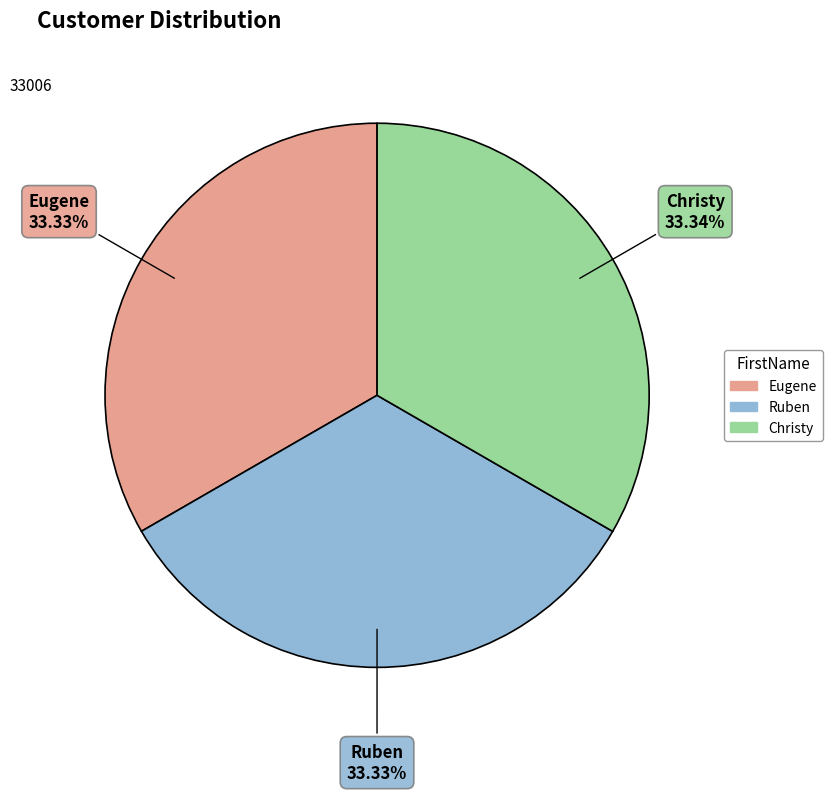

What is the ratio of the value at Eugene to the value at Christy?

1.0